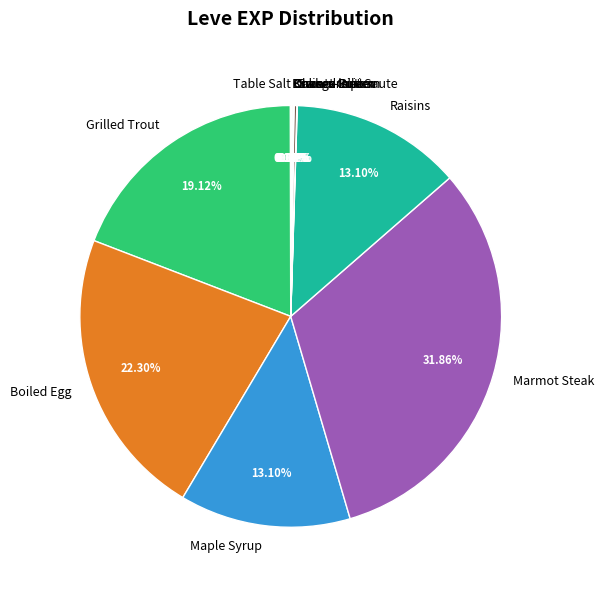

Is Boiled Egg the majority of the pie?

No